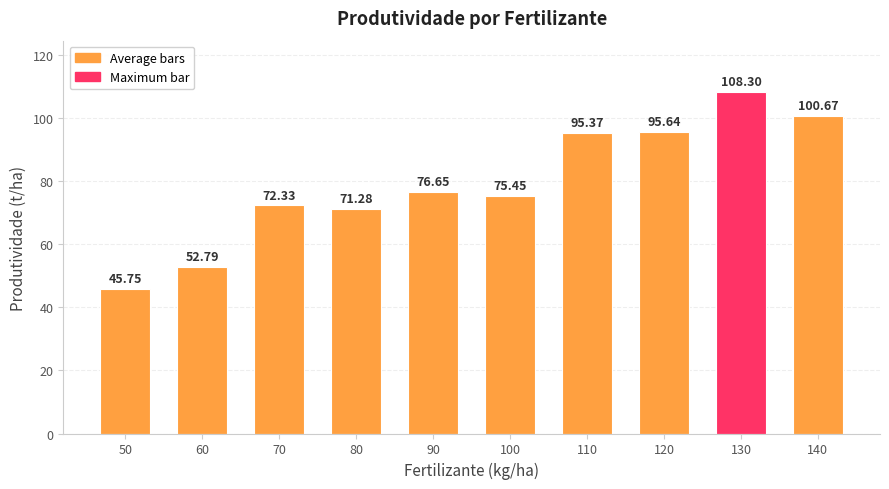

Between 90 and 130, which is larger?

130